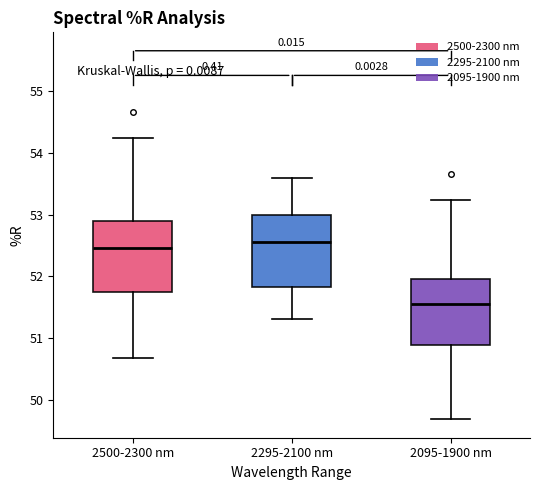

Where is the upper edge of the box for 2095-1900 nm on the y-axis? The values are not printed on the chart, so give them approximately, as read against the axis.

52.0